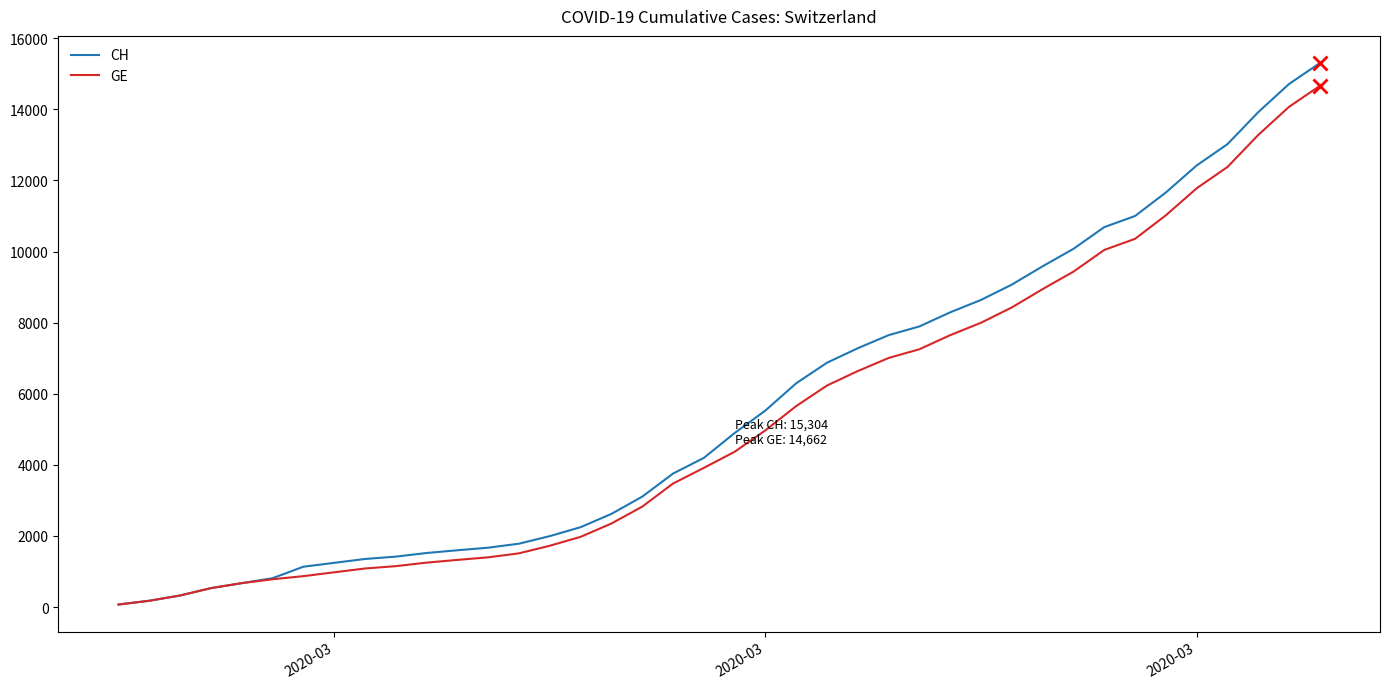

Which series has the widest spread of values?

CH